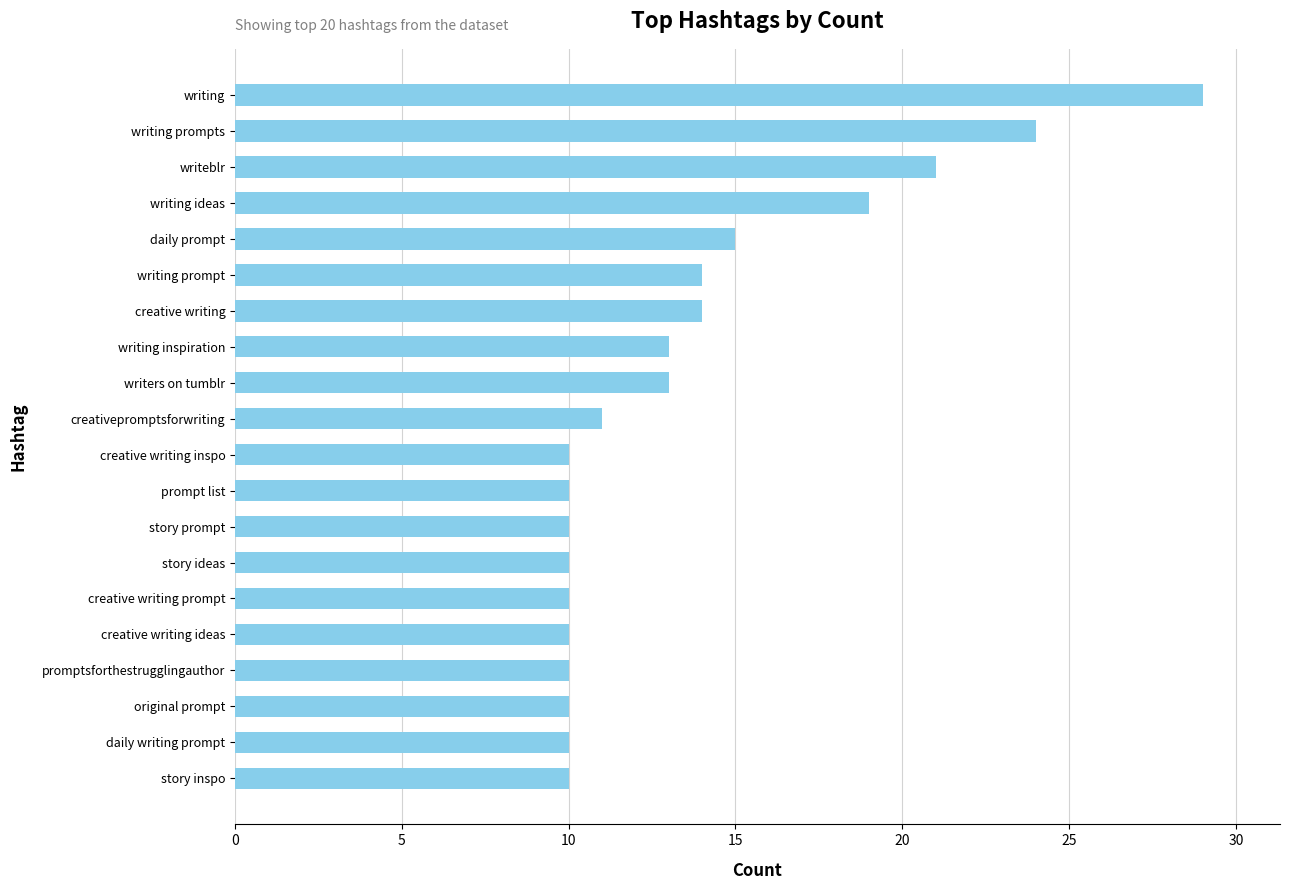

What is the minimum value shown in the chart?

10